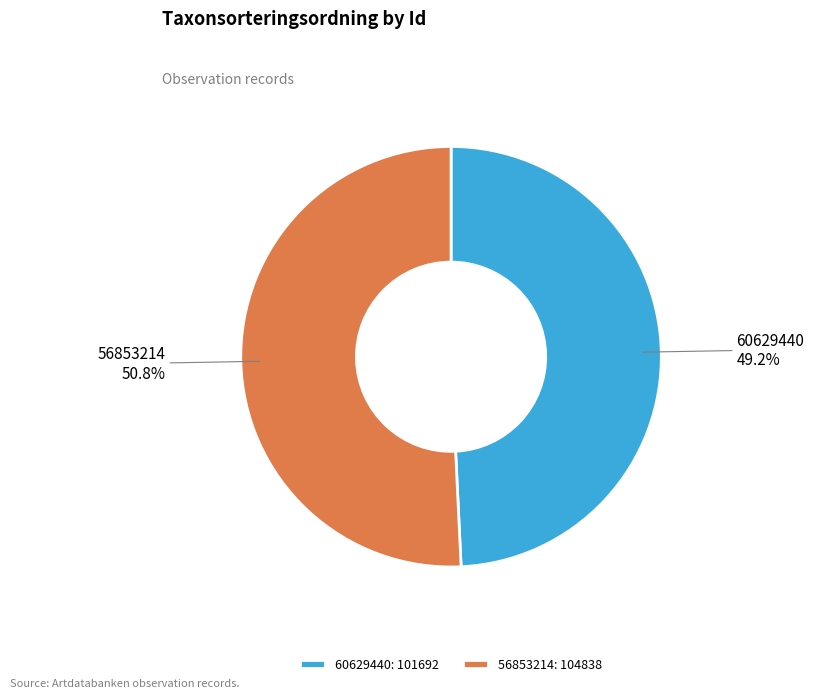

To the nearest percent, what portion does 60629440 represent?

49%